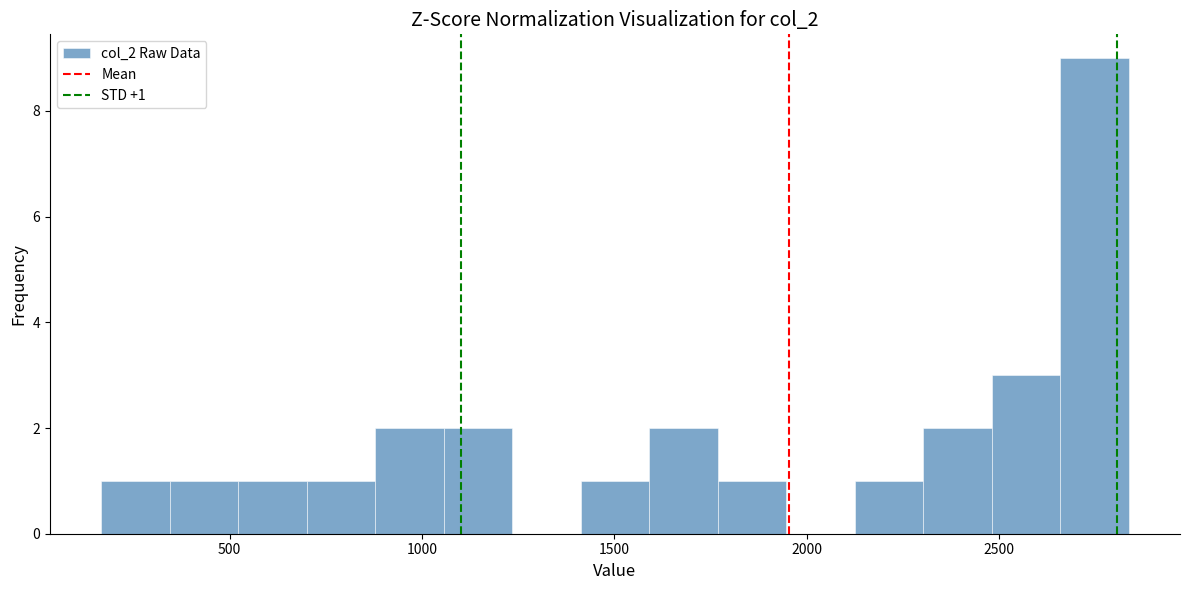

Read against the x-axis, roughly where is the centre of the tallest bar?

2750